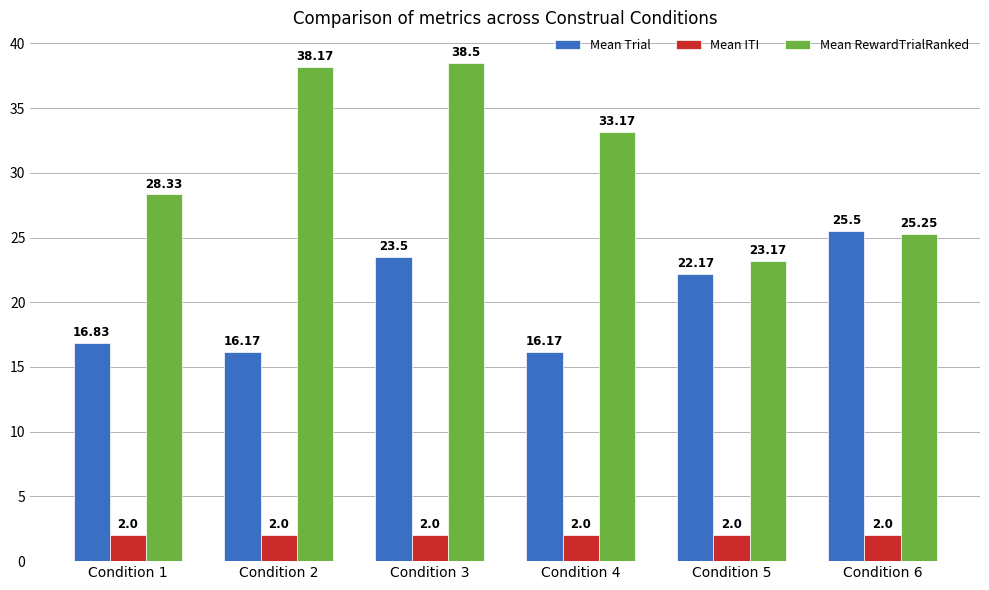

List the series in order of their peak value, lowest first.

Mean ITI, Mean Trial, Mean RewardTrialRanked